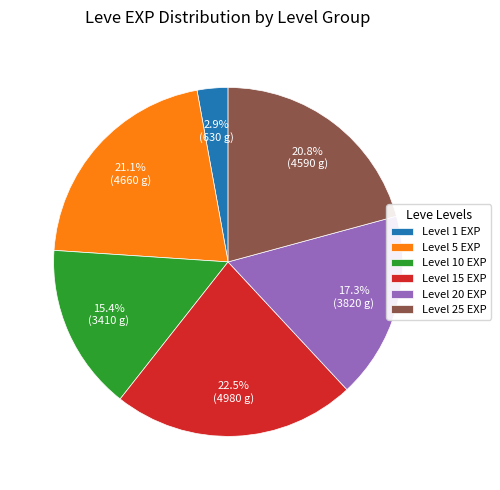

What is the smallest slice in the pie chart?

Level 1 EXP